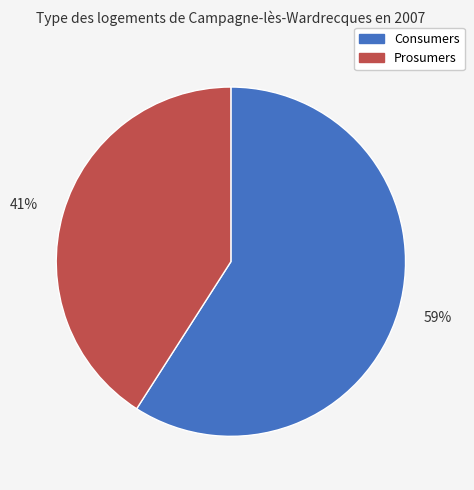

Which category has the smallest portion of the pie?

Prosumers